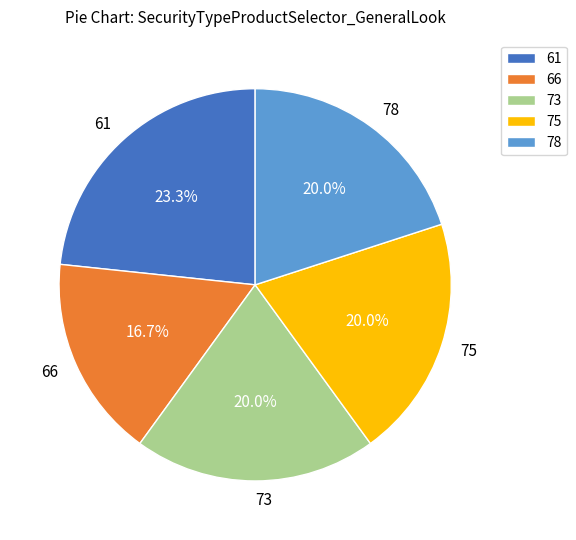

Does 73 represent more than half of the total?

No